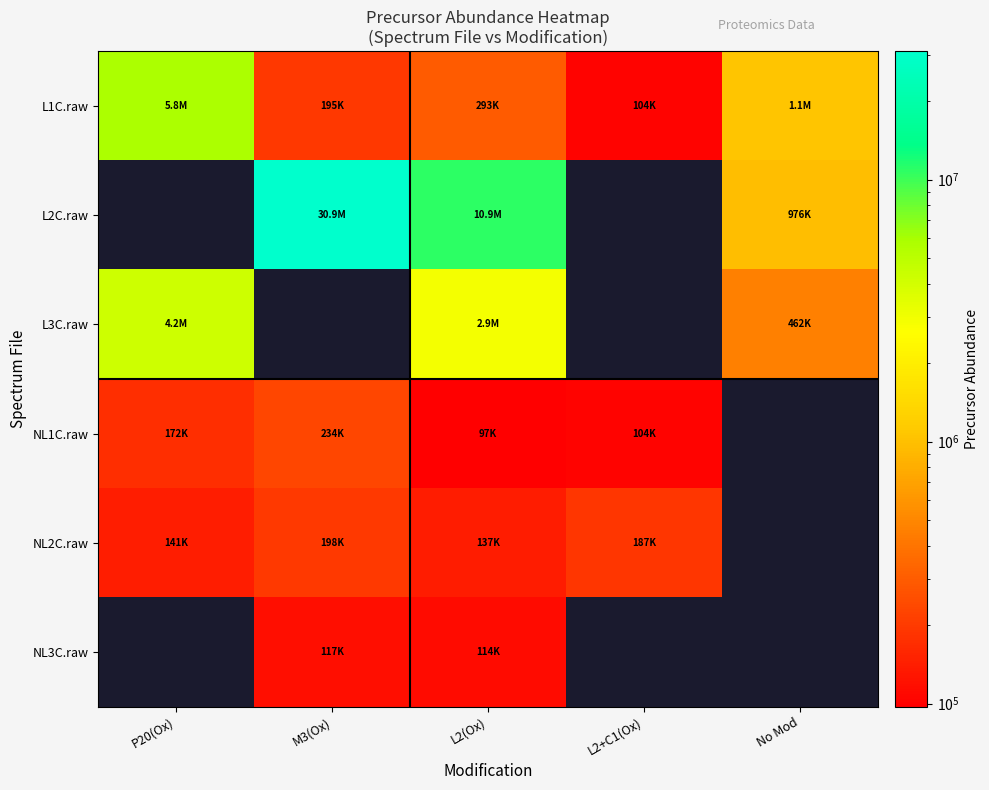

At which label is NL1C.raw closest to 165675?

P20(Ox)